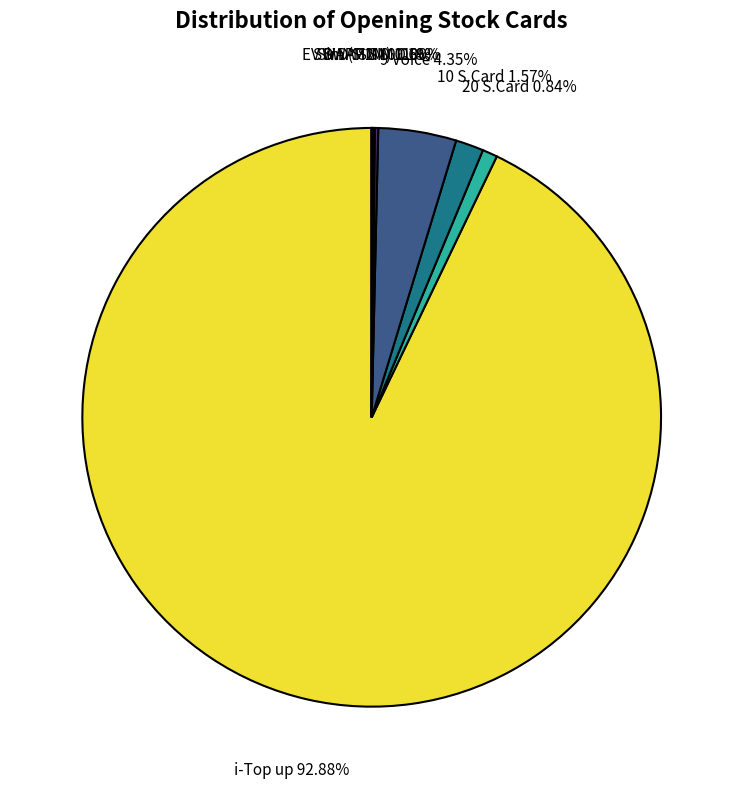

Does any single category account for the majority?

Yes